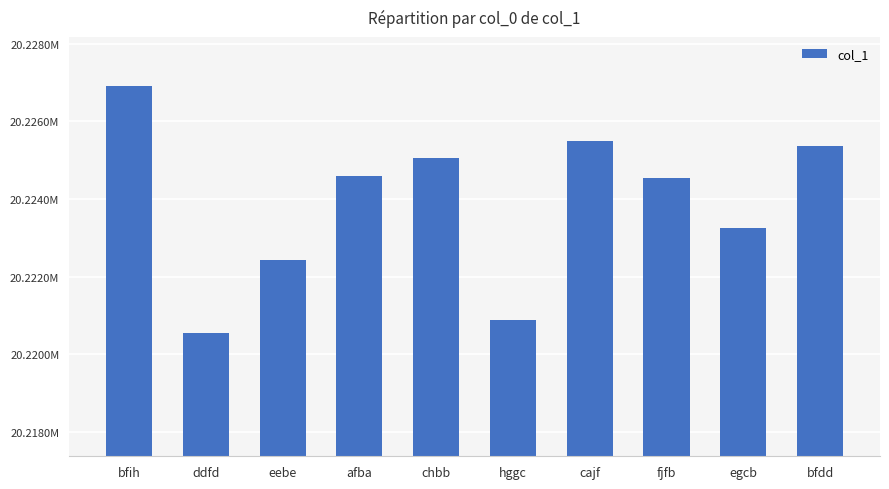

What is the ratio of the value at fjfb to the value at bfih?

1.0